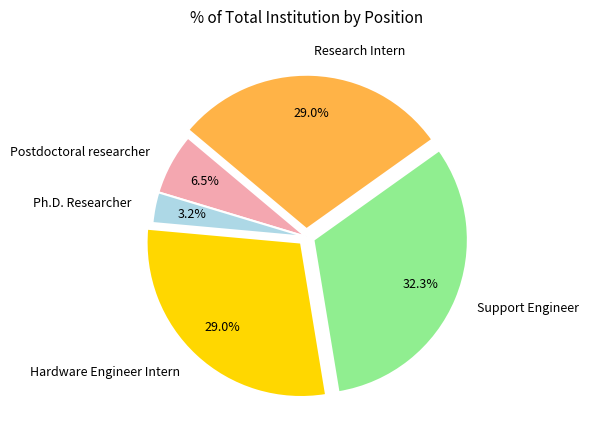

How many segments does this pie chart have?

5